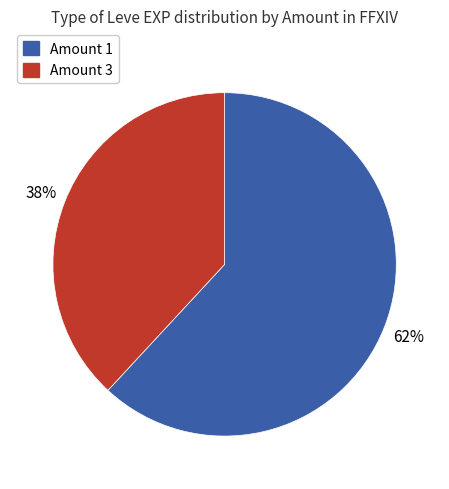

To the nearest percent, what is the average slice percentage?

50%